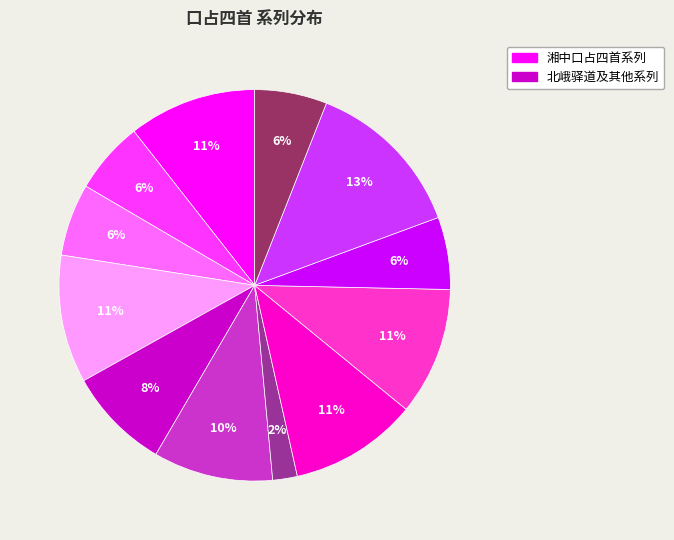

Is there a majority slice in this chart?

No